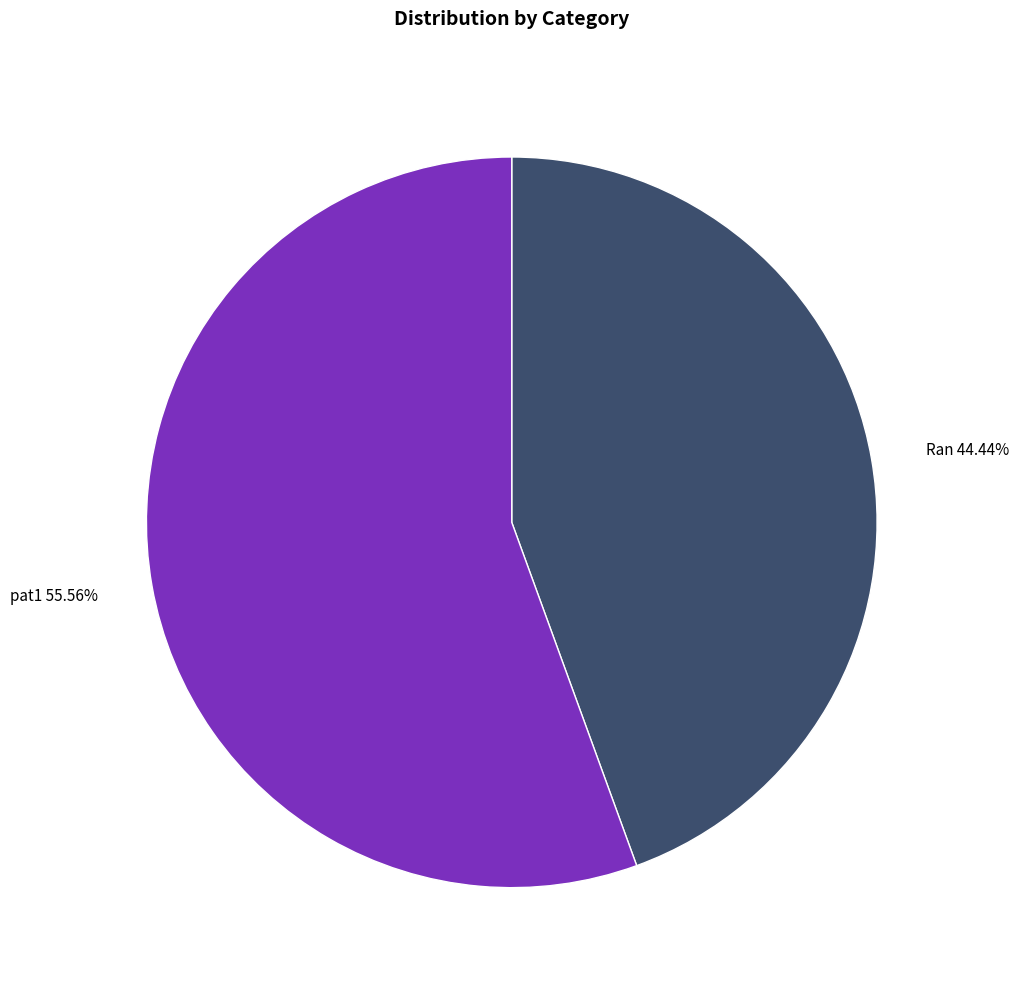

What percentage is NOT represented by Ran?

55.6%